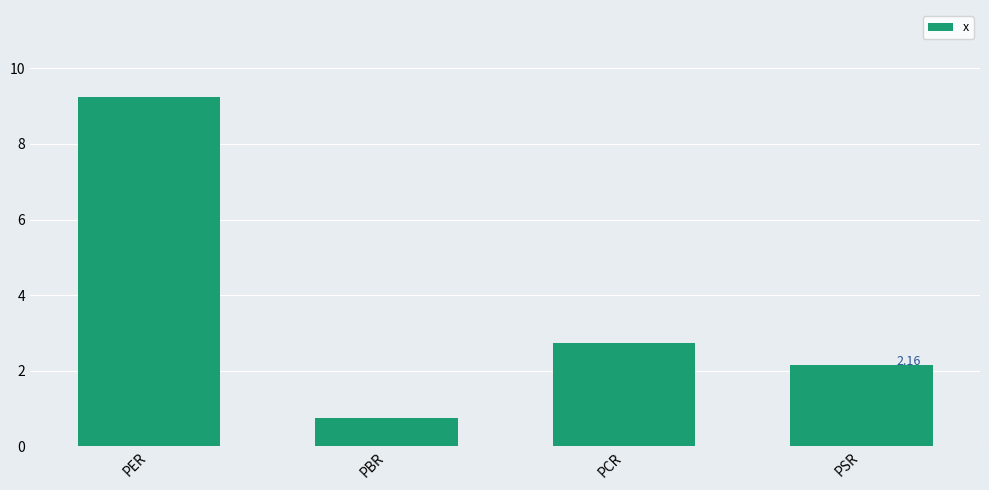

What is the greatest value displayed?

9.2